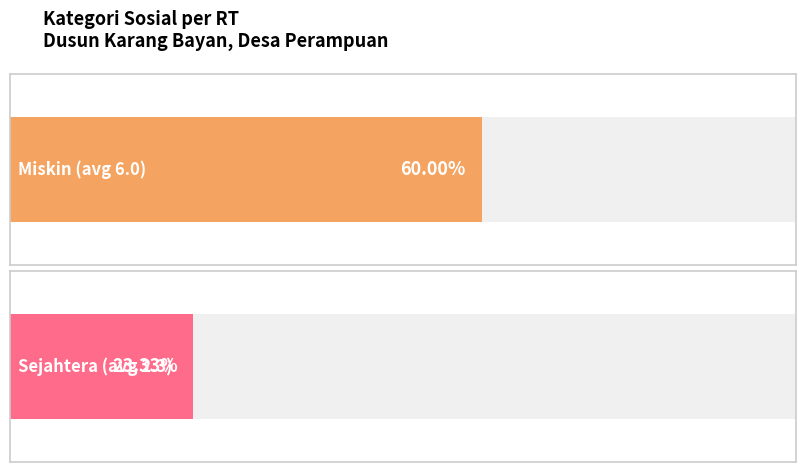

Which series has the largest range (max minus min)?

Miskin